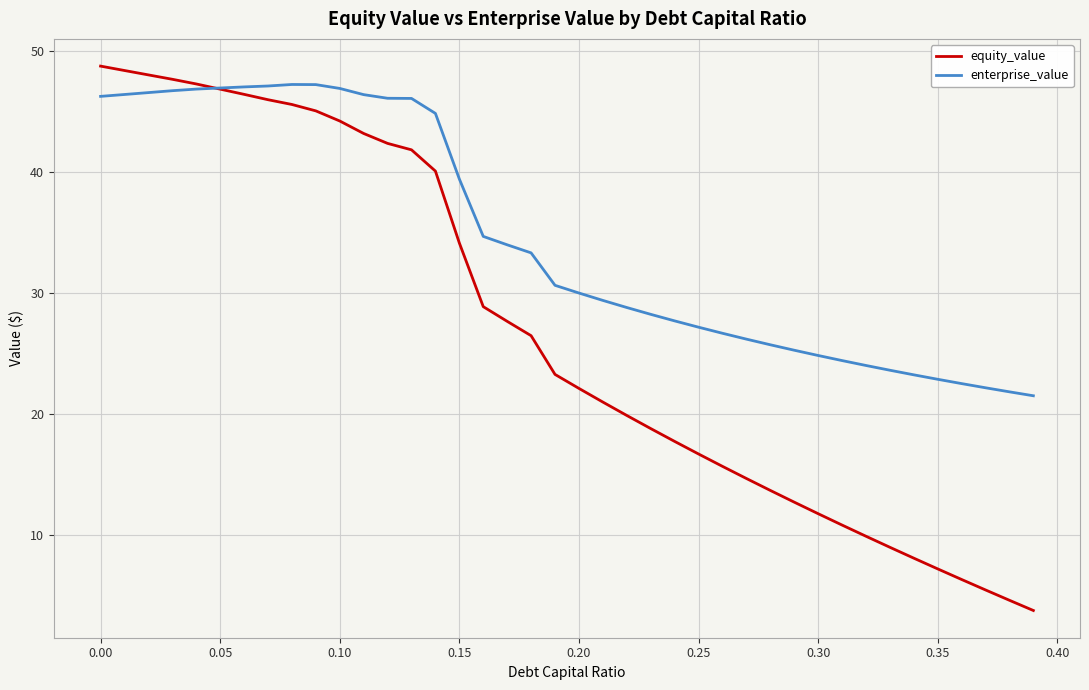

Which series has the largest total across all categories?

enterprise_value